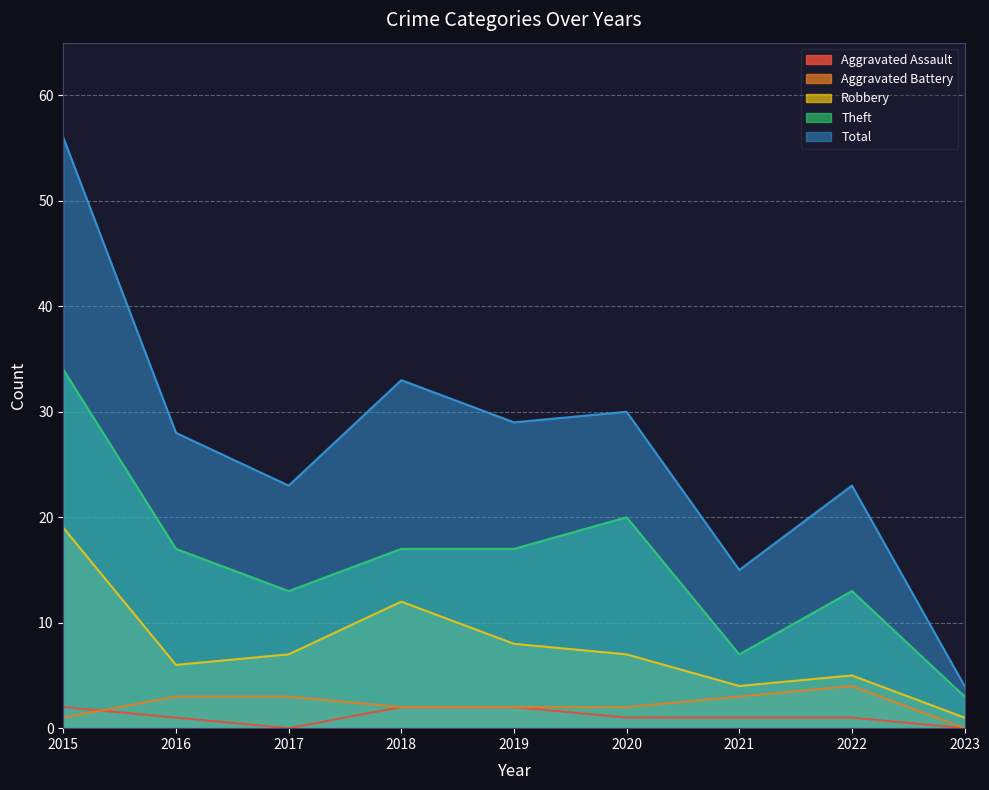

Which has a higher value, 2022 or 2020?

2022